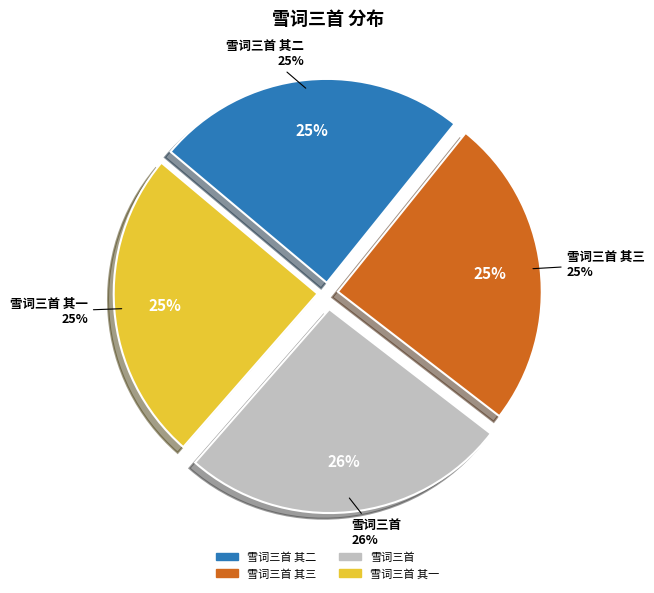

What is the ratio of the value at 雪词三首 其二 to the value at 雪词三首 其三?

1.0